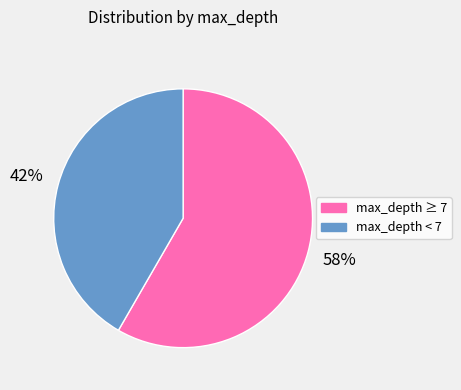

To the nearest percent, what is the average slice percentage?

50%